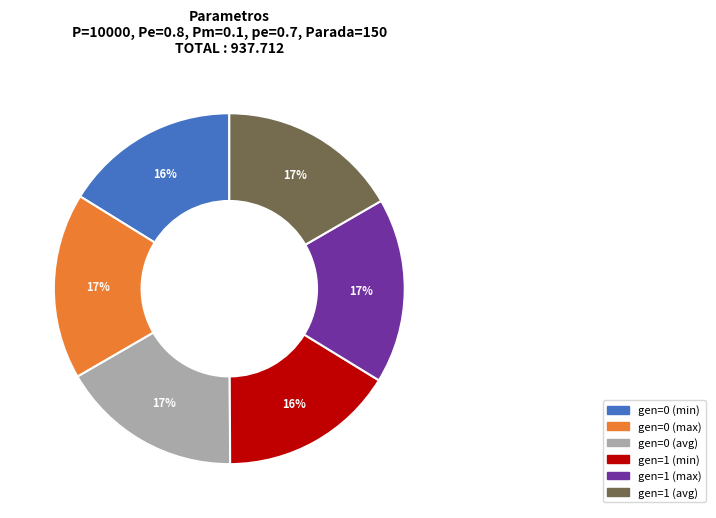

Between gen=1 (max) and gen=0 (min), which is larger?

gen=1 (max)